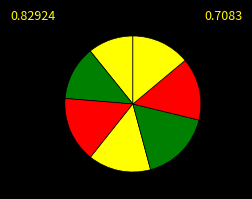

How many segments does this pie chart have?

7